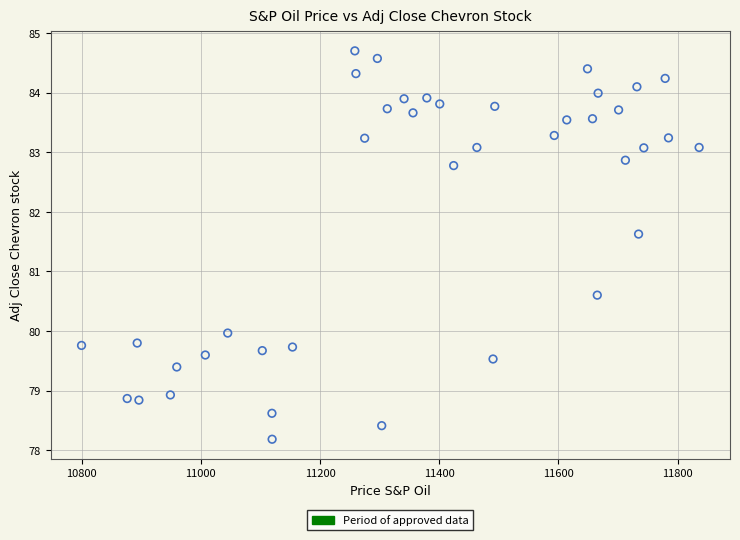

What is the range of X values (max minus min)?

1036.3